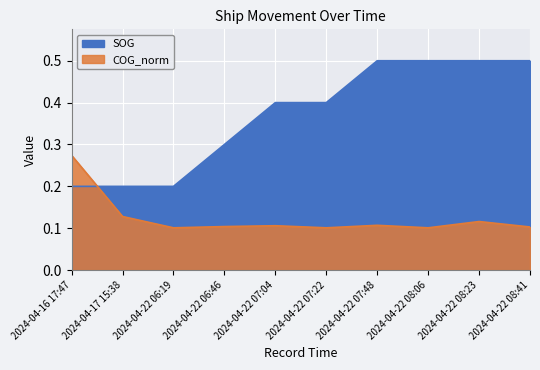

Which series has the largest total across all categories?

SOG